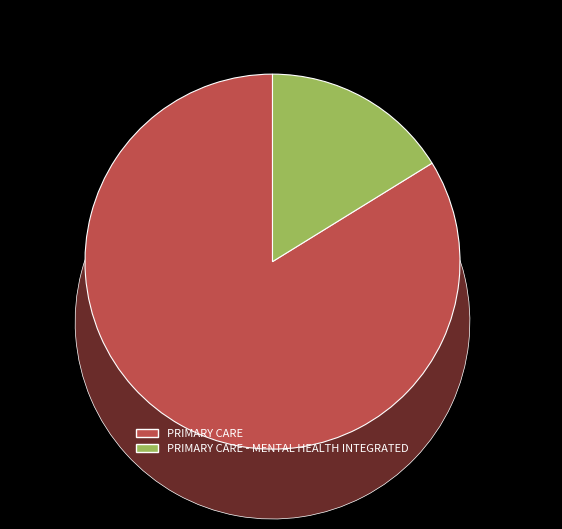

Combined, do PTSD SPECIFIC INDIVIDUAL PROGRAMS and PRIMARY CARE account for over 50%?

Yes